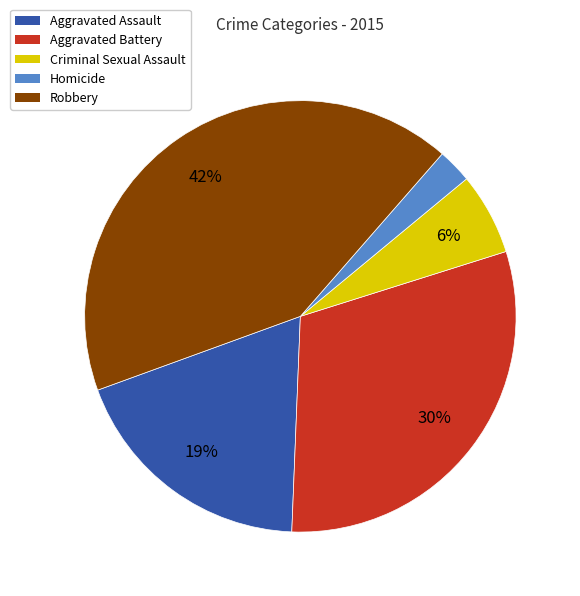

To the nearest percent, what is the average slice percentage?

20%